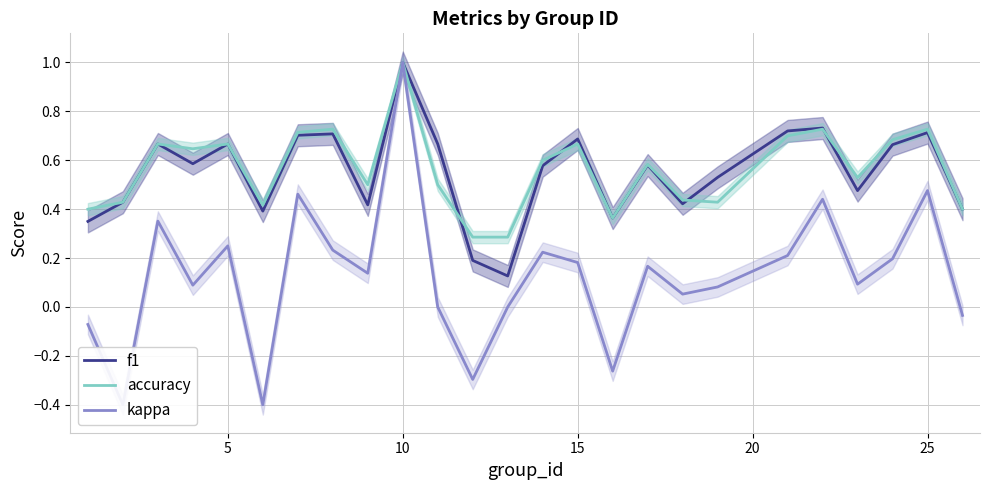

What is the highest value of the accuracy series?

1.0